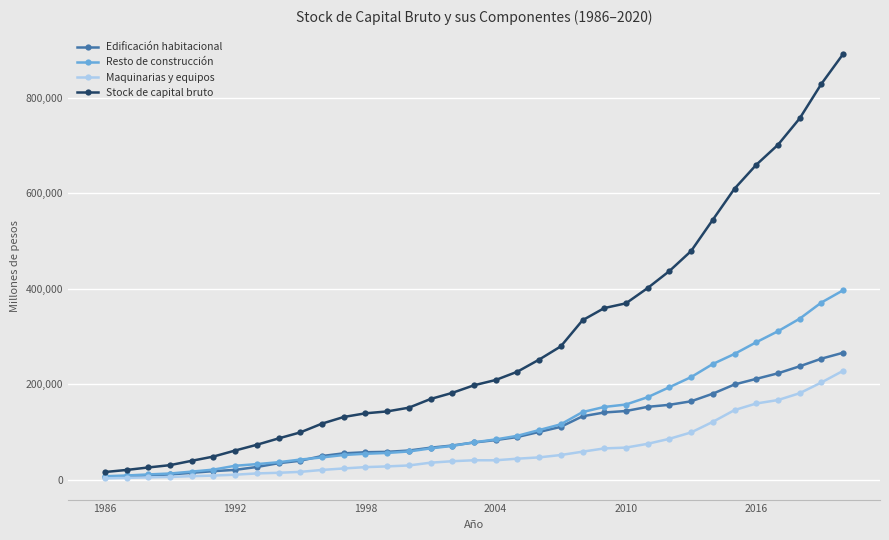

Which series has the largest total across all categories?

Stock de capital bruto